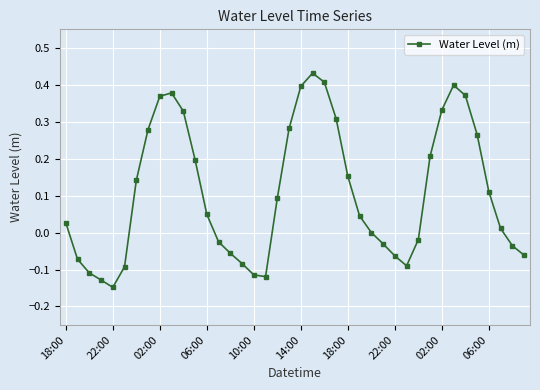

True or false: there are more than 2 points higher than both neighbors.

True